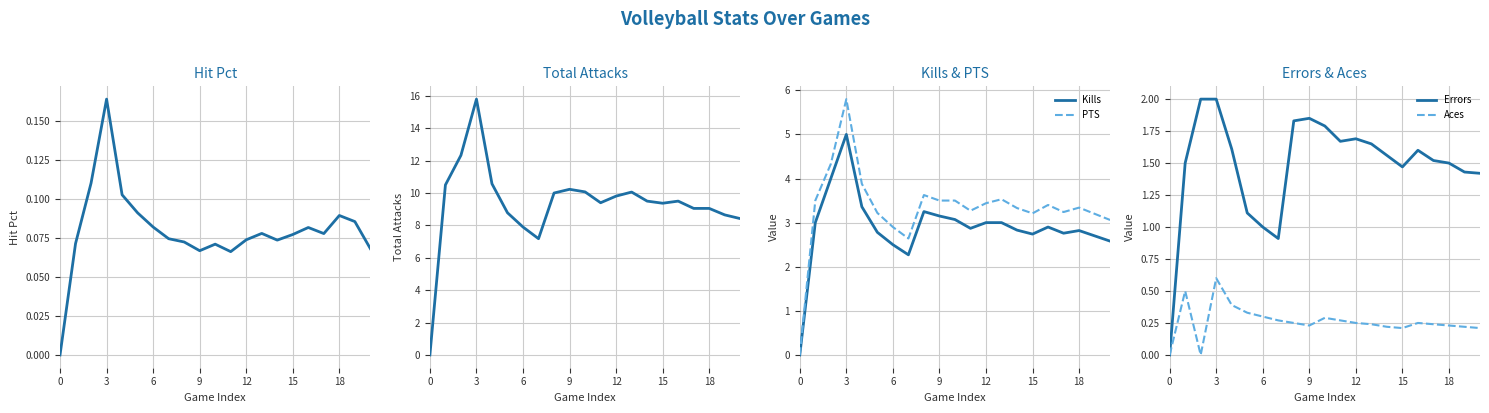

How many lines are shown in the chart?

6